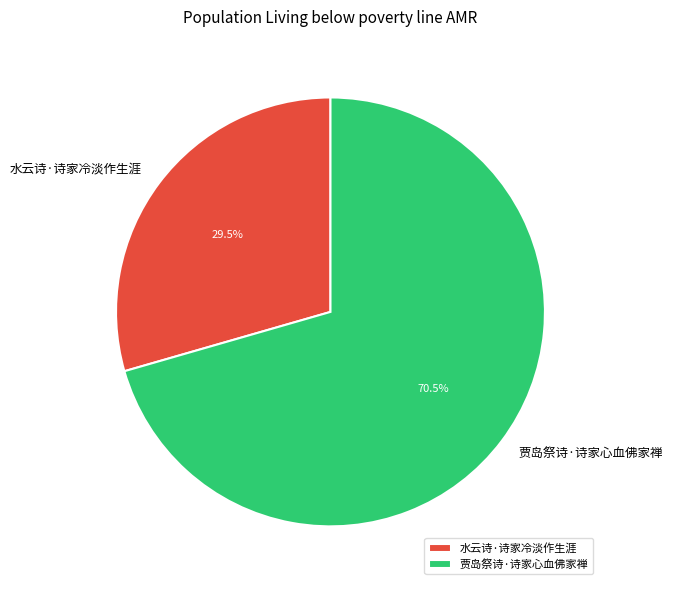

Do 水云诗·诗家冷淡作生涯 and 贾岛祭诗·诗家心血佛家禅 together represent more than half of the pie?

Yes